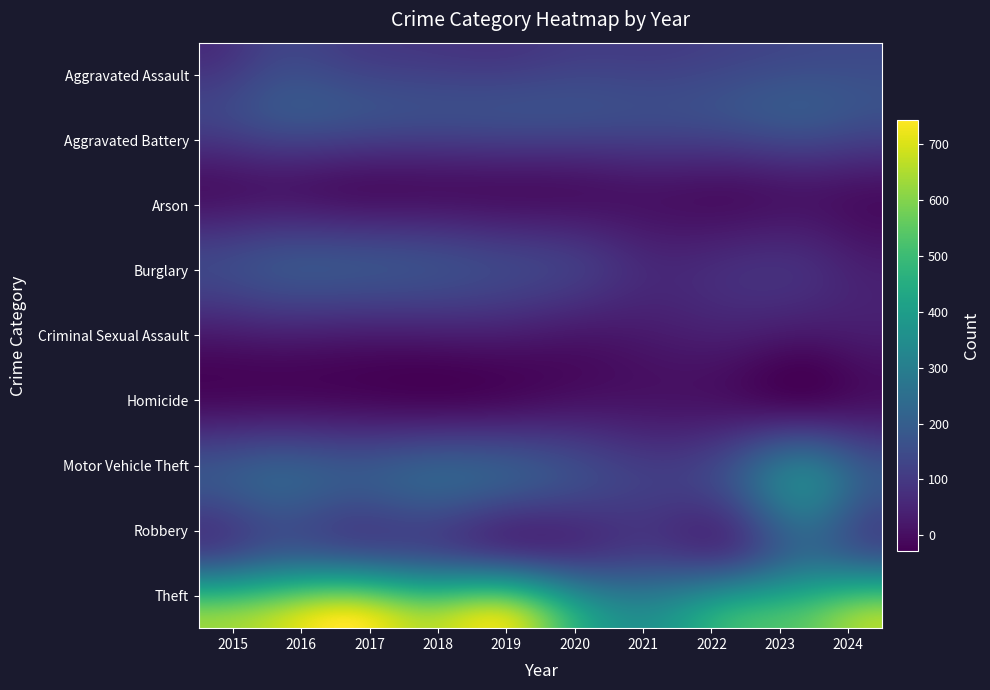

Which series has the largest total across all categories?

Theft